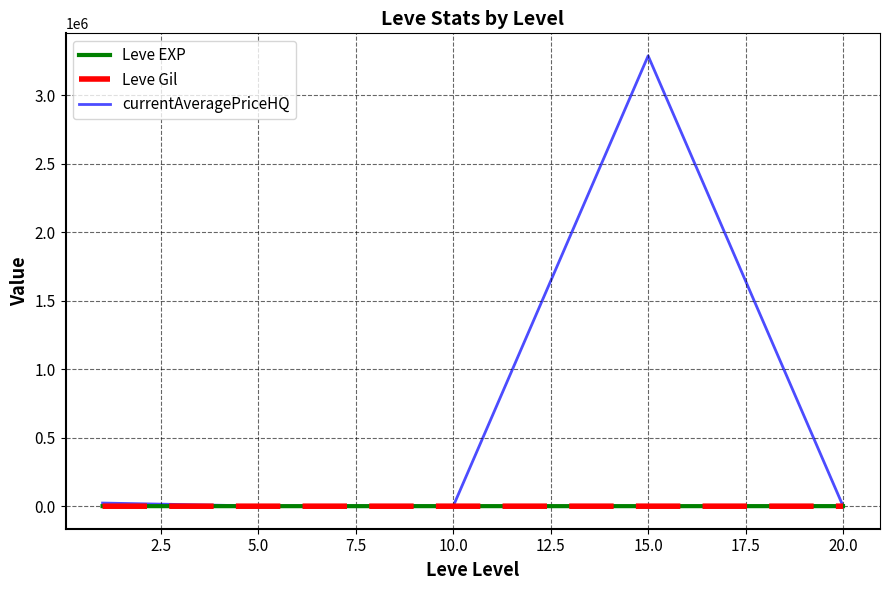

What is the maximum value shown in the chart?

3288995.8